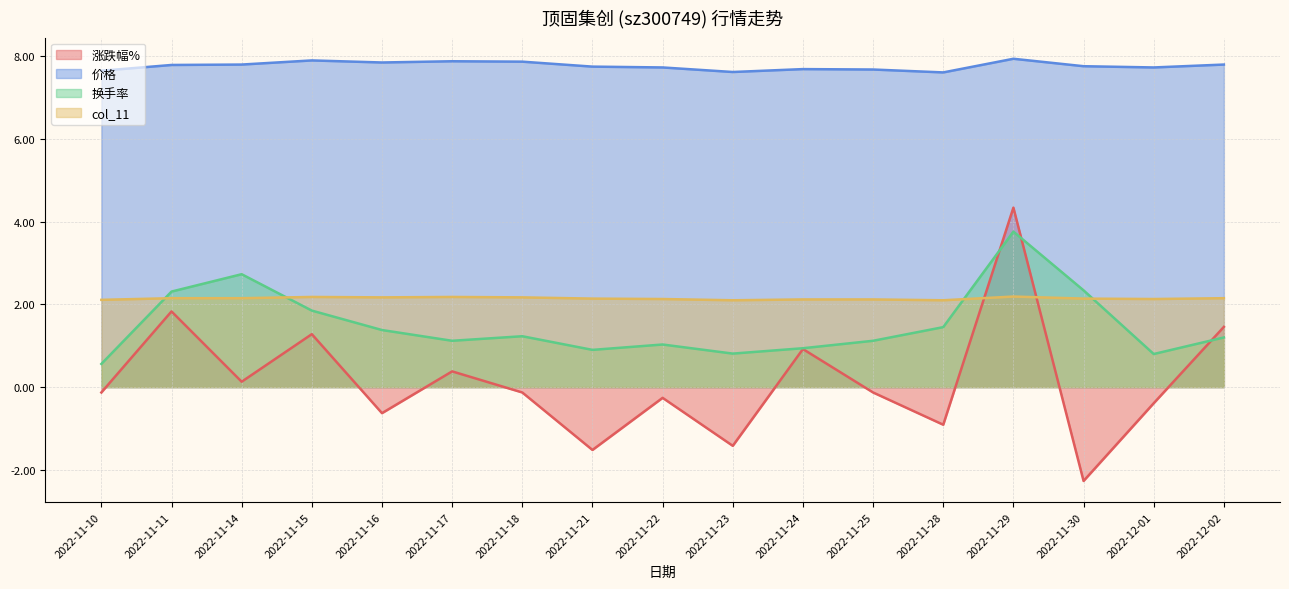

Does the chart display data point markers on the line(s)?

No